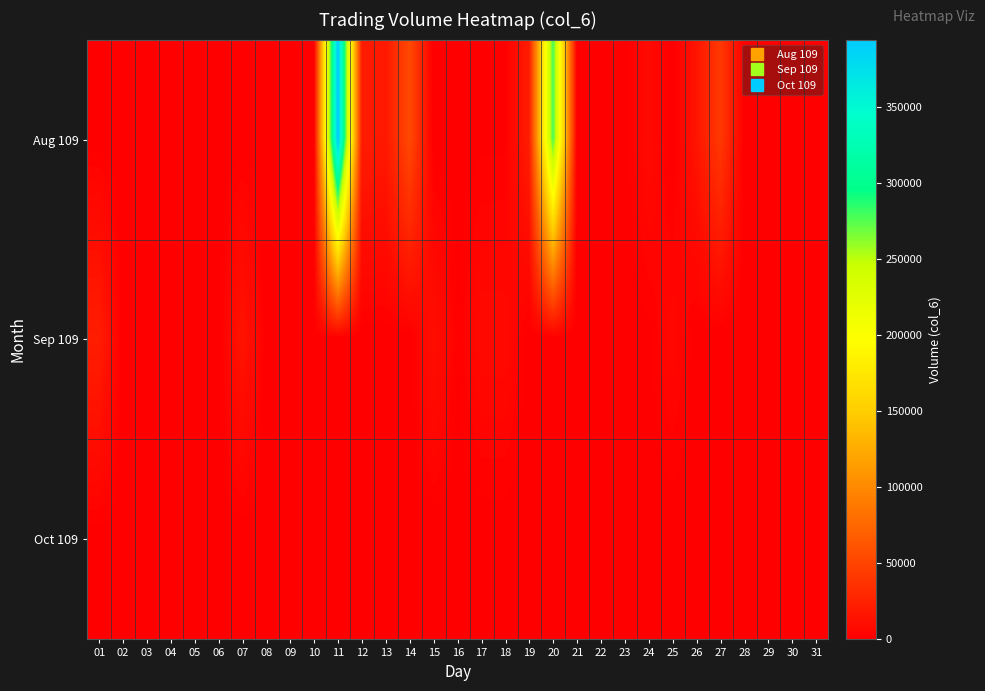

Which has a higher value, 20 or 26?

20